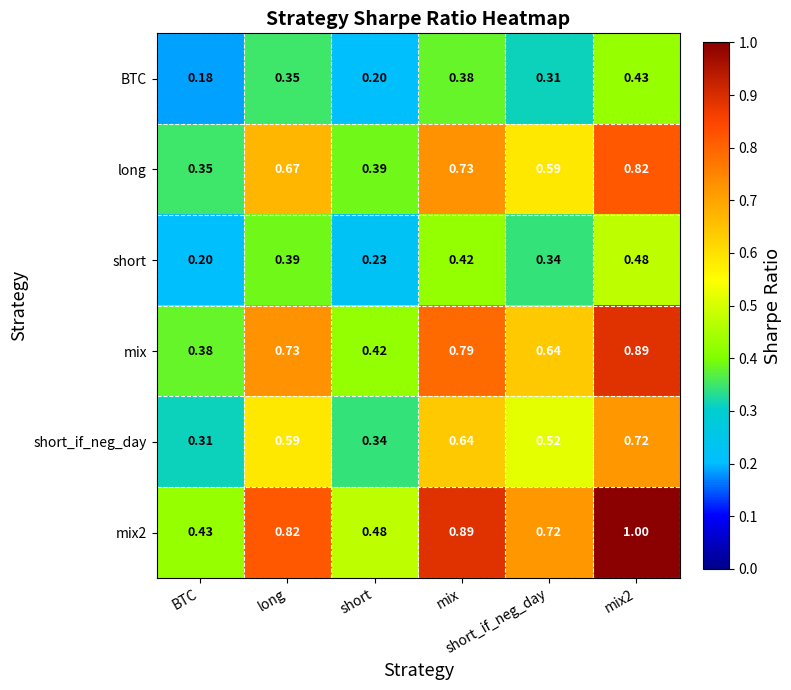

Which series has the widest spread of values?

mix2